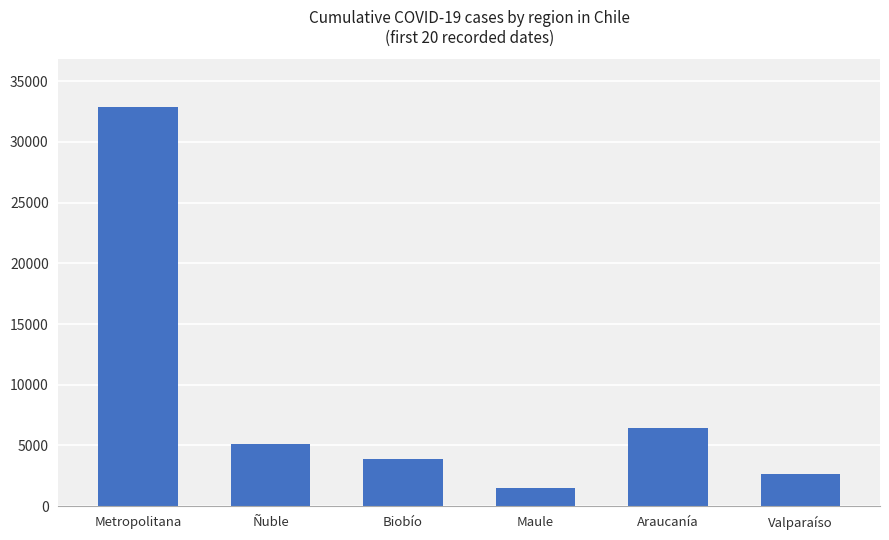

How many bars are there in total?

6